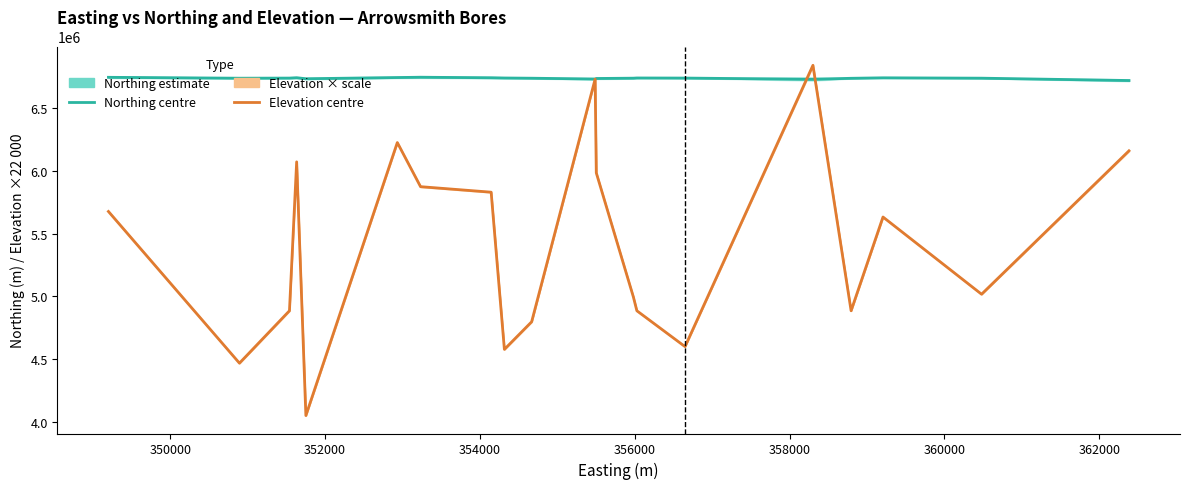

How many lines are shown in the chart?

2